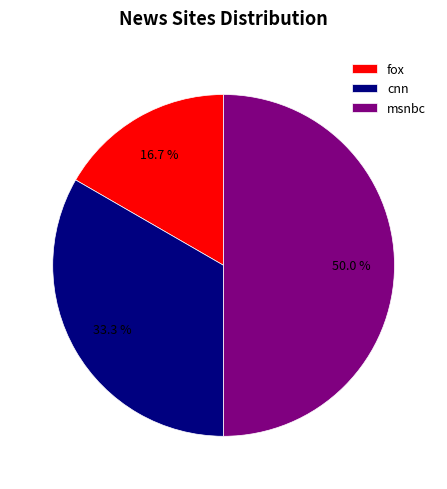

Count the number of slices in the pie.

3